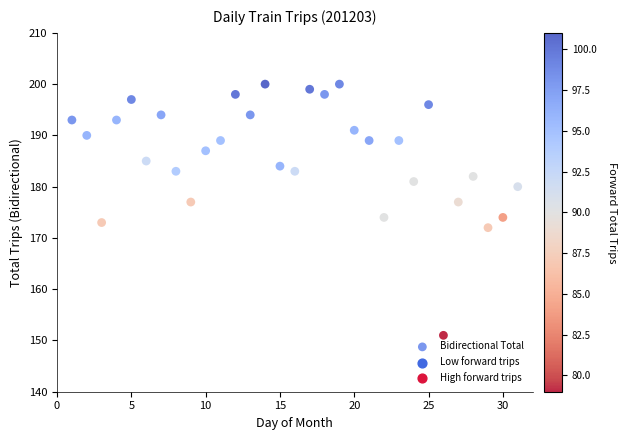

What is the range of Y values (max minus min)?

49